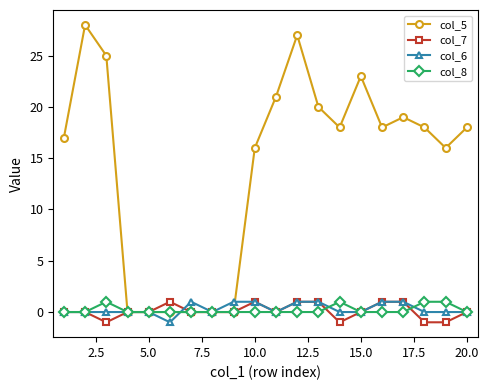

At how many categories does at least one series exceed 2?

14